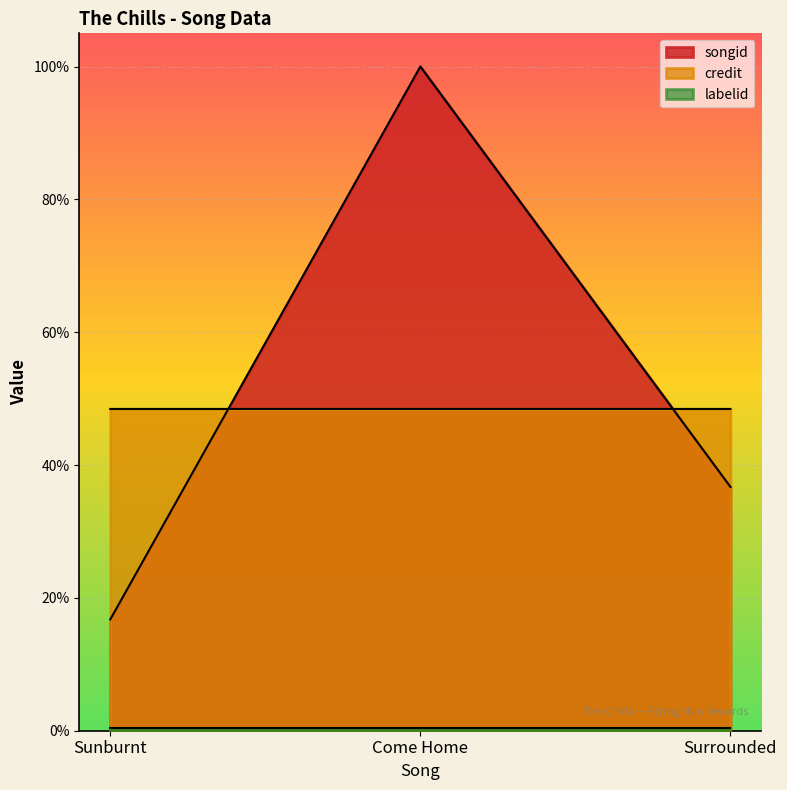

What is the minimum value for songid?

16.8